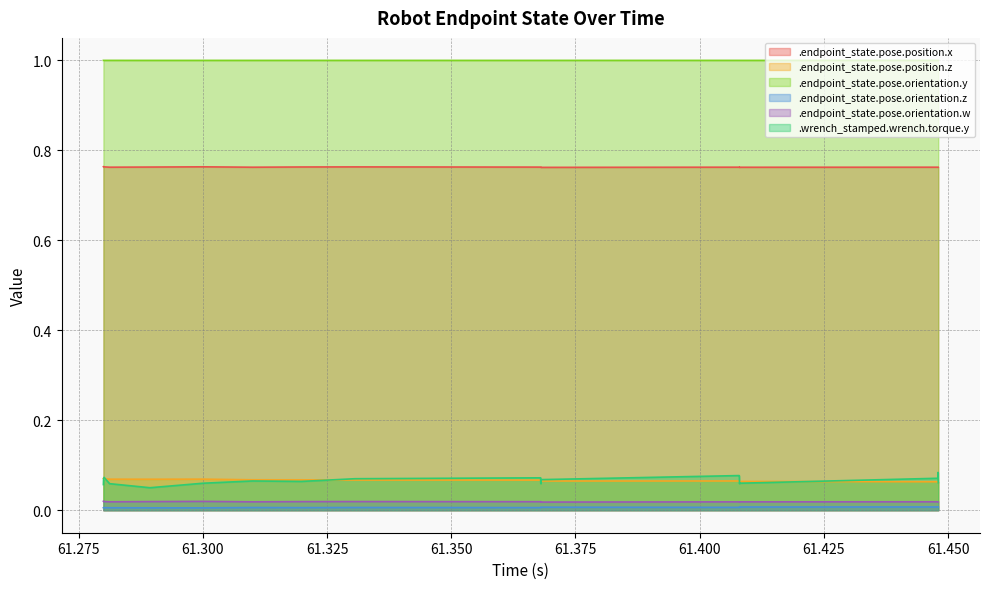

Which series has the largest range (max minus min)?

.wrench_stamped.wrench.torque.y